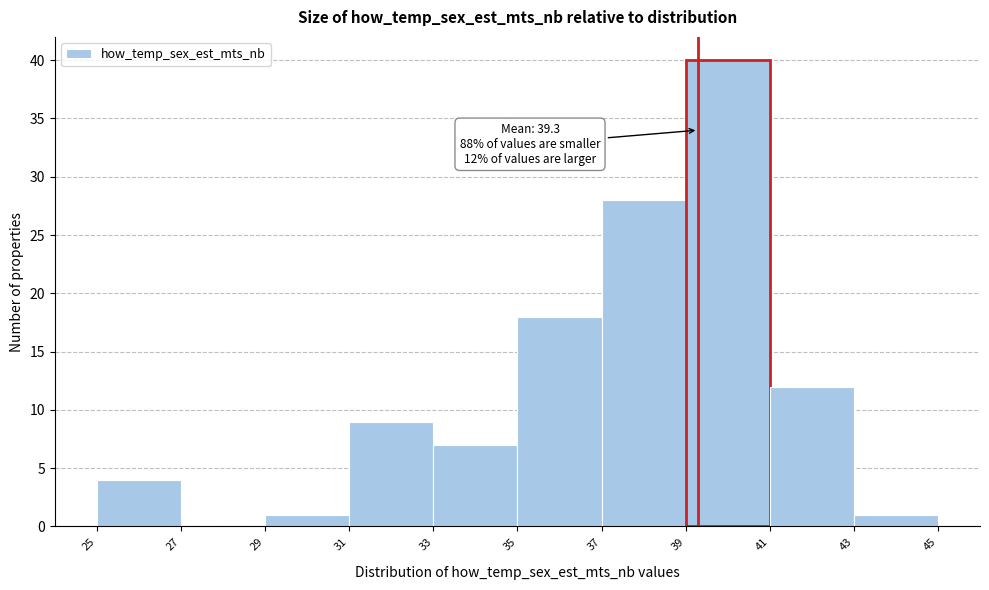

Over which range of the x-axis is the bar tallest?

39 to 41